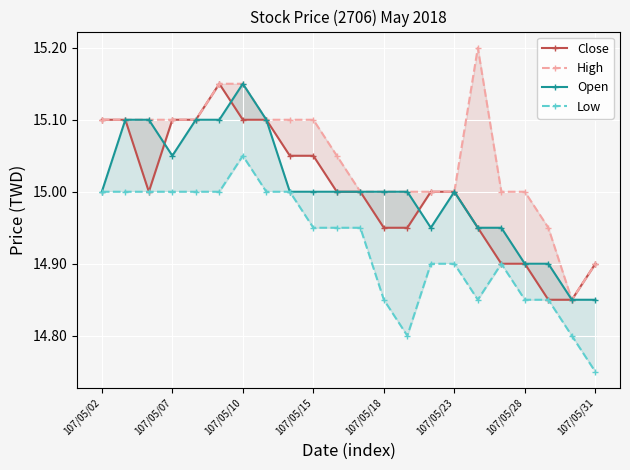

What is the total value across all series at 16?

59.9